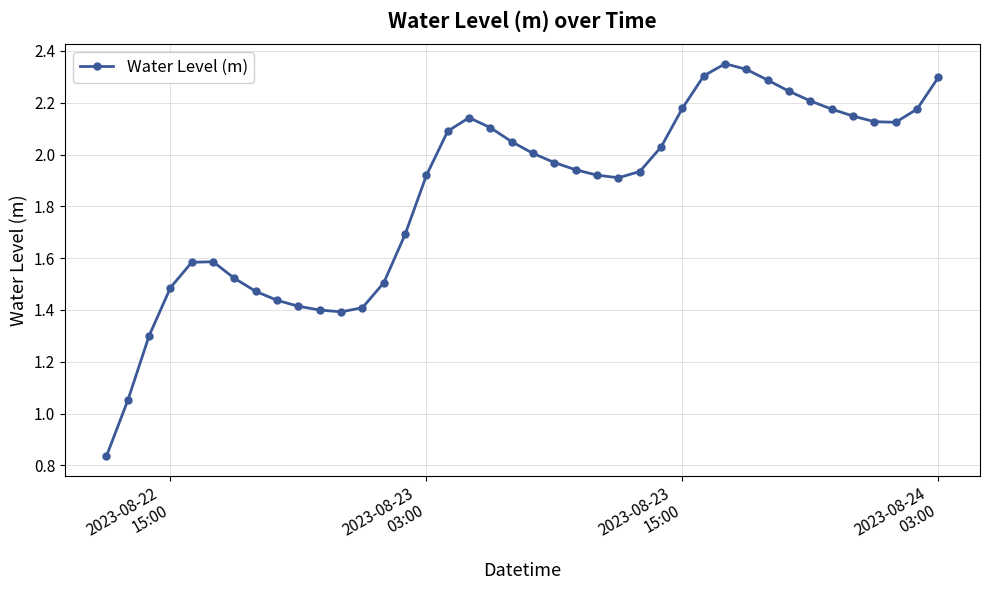

What is the difference between the second highest and second lowest values?

1.3